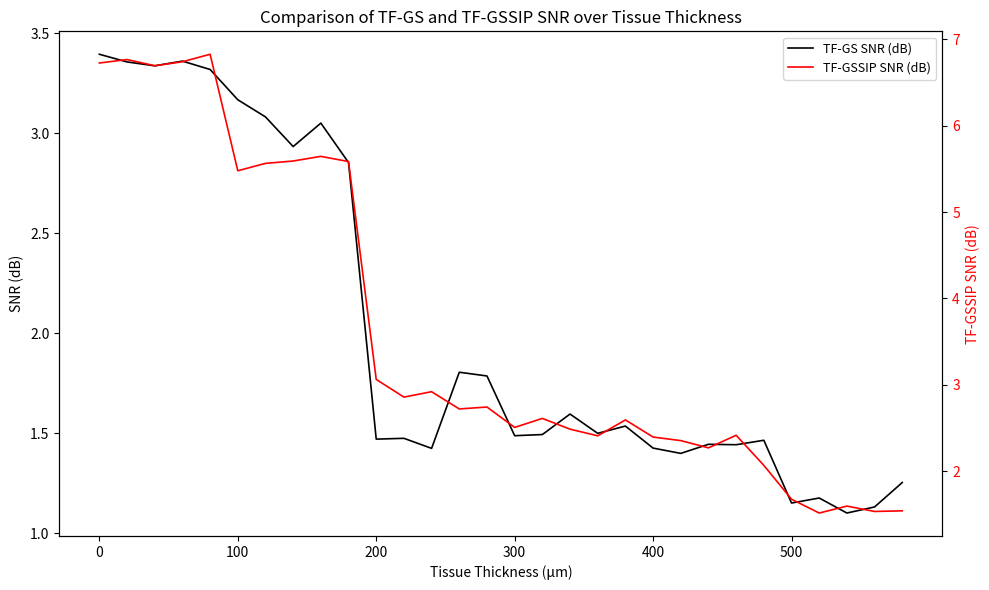

Reading right to left, what are all the values shown in this chart?

TF-GS SNR (dB): 1.3	1.1	1.1	1.2	1.2	1.5	1.4	1.4	1.4	1.4	1.5	1.5	1.6	1.5	1.5	1.8	1.8	1.4	1.5	1.5	2.9	3.1	2.9	3.1	3.2	3.3	3.4	3.3	3.4	3.4
TF-GSSIP SNR (dB): 1.5	1.5	1.6	1.5	1.7	2.1	2.4	2.3	2.4	2.4	2.6	2.4	2.5	2.6	2.5	2.7	2.7	2.9	2.9	3.1	5.6	5.6	5.6	5.6	5.5	6.8	6.7	6.7	6.8	6.7